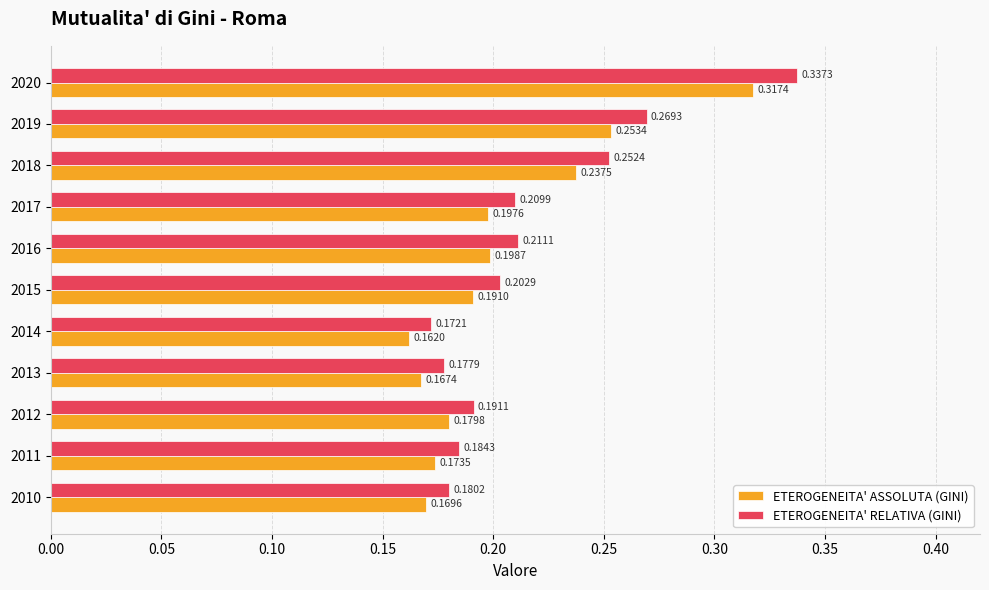

List the series in order of their peak value, lowest first.

ETEROGENEITA' ASSOLUTA (GINI), ETEROGENEITA' RELATIVA (GINI)